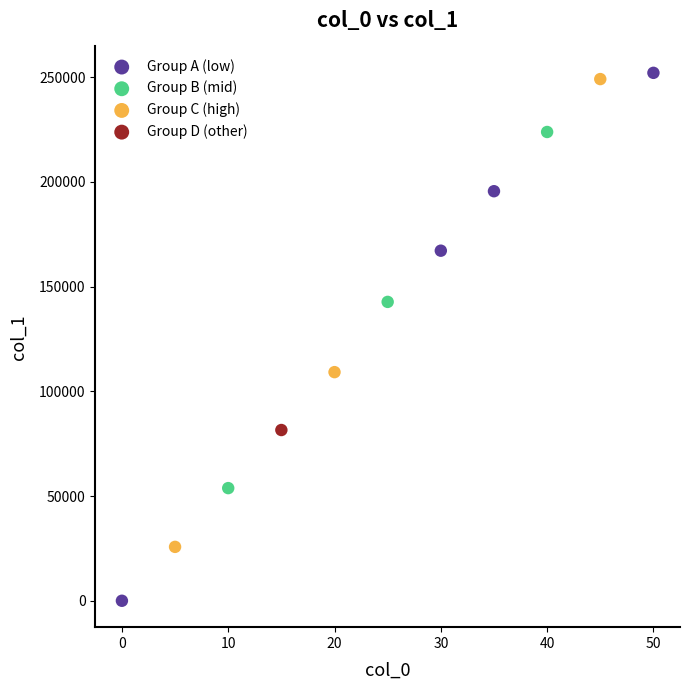

What are all the series names shown in the legend?

Group A (low), Group B (mid), Group C (high), Group D (other)